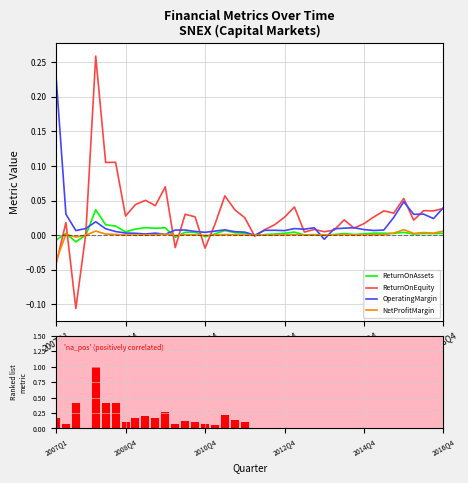

How many distinct data groups are displayed?

4